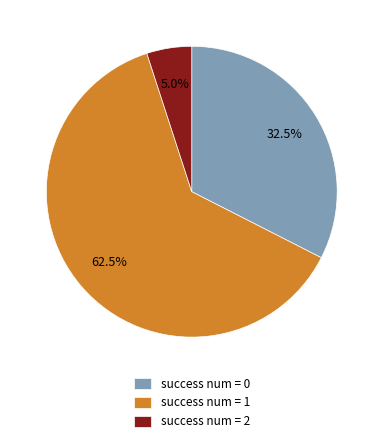

Rank the categories by value from lowest to highest.

success num = 2, success num = 0, success num = 1